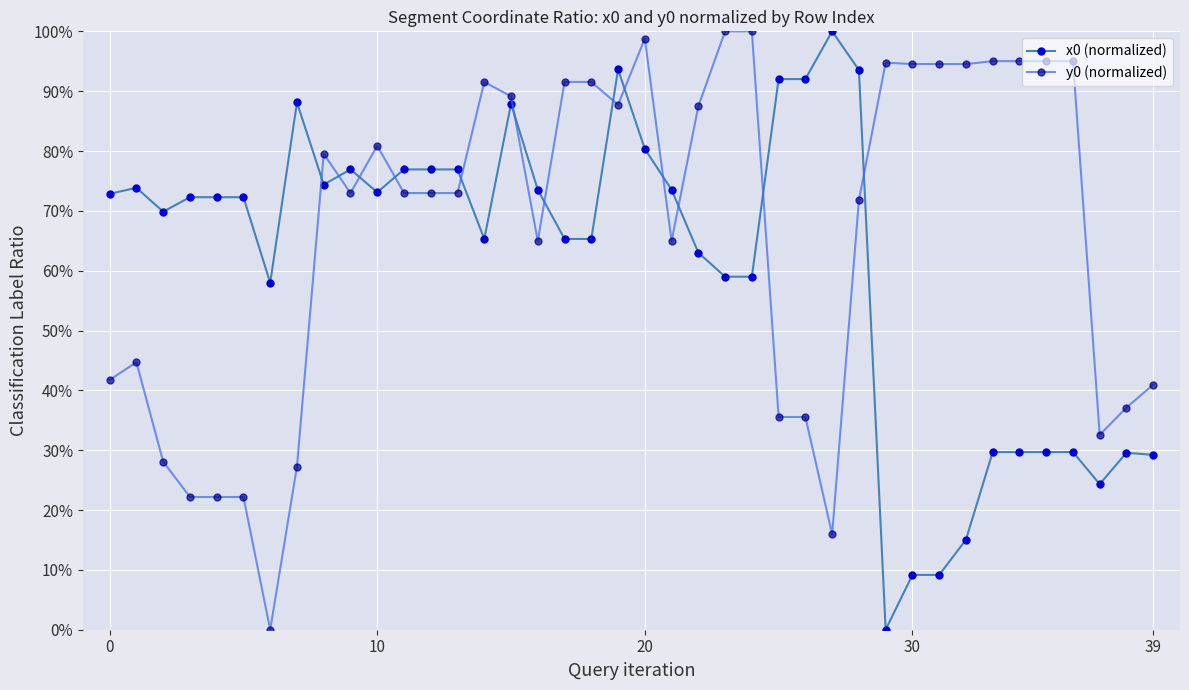

What are all the series names shown in the legend?

x0 (normalized), y0 (normalized)